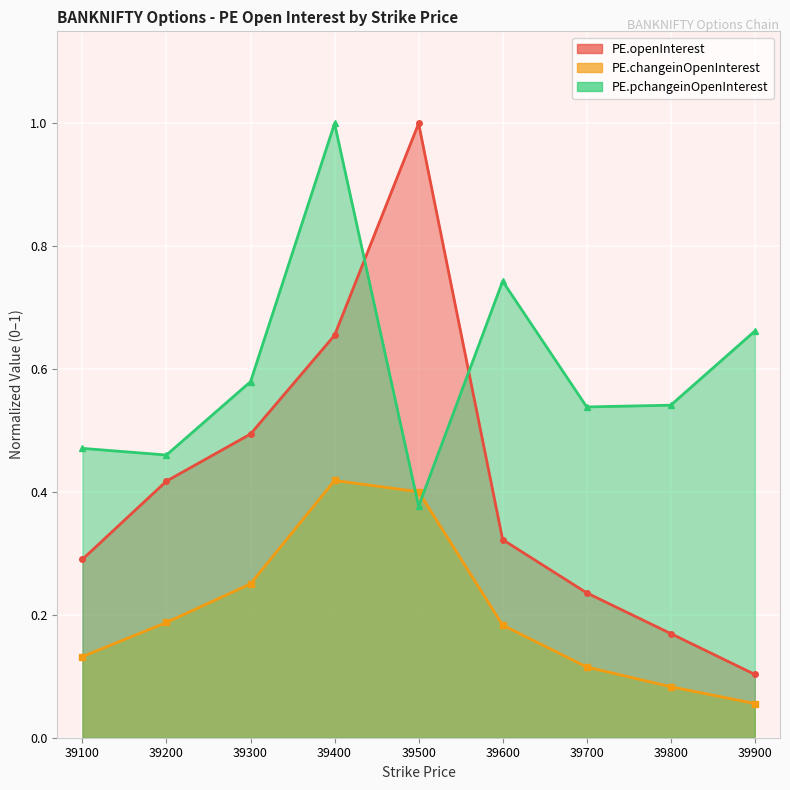

The PE.changeinOpenInterest series shows 0.1 at 39900. True or false?

True